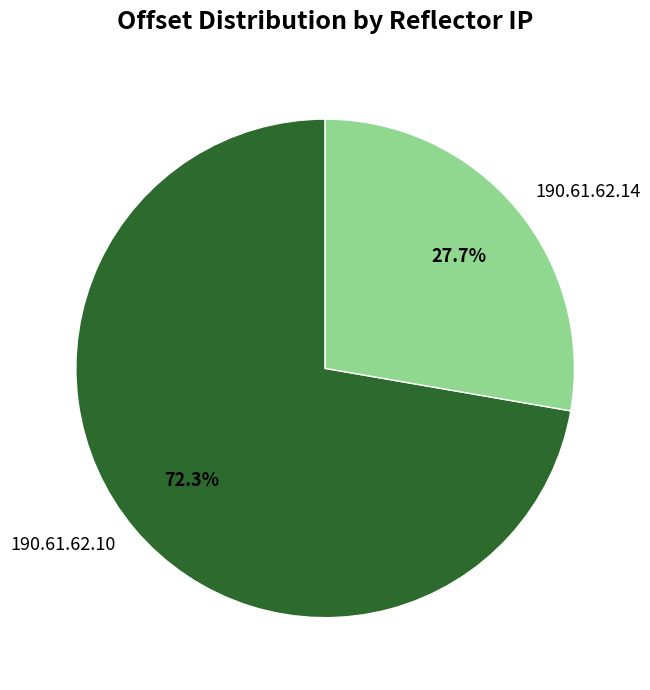

Count the number of slices in the pie.

2